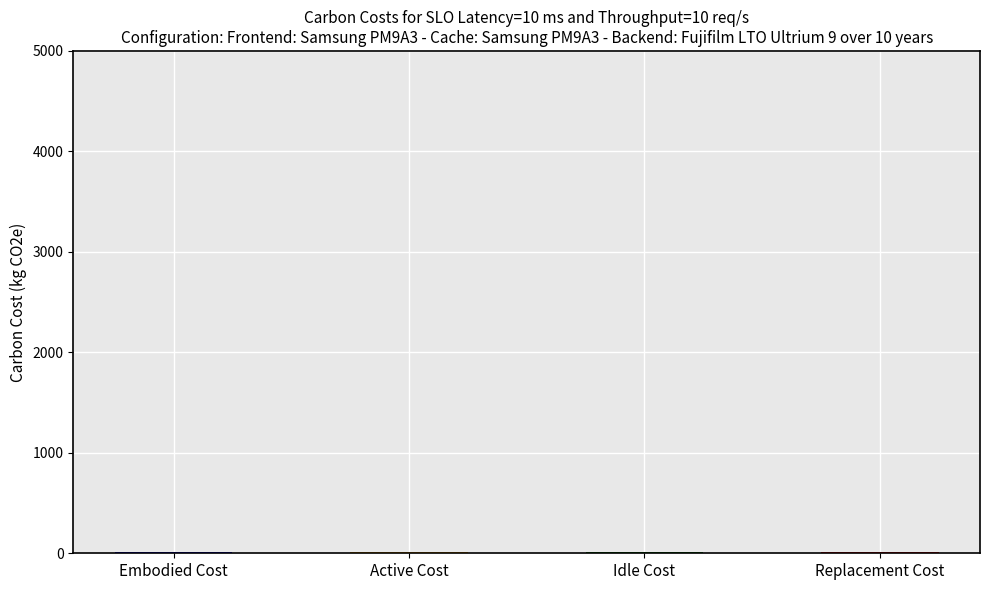

At how many categories does at least one series exceed 2?

2